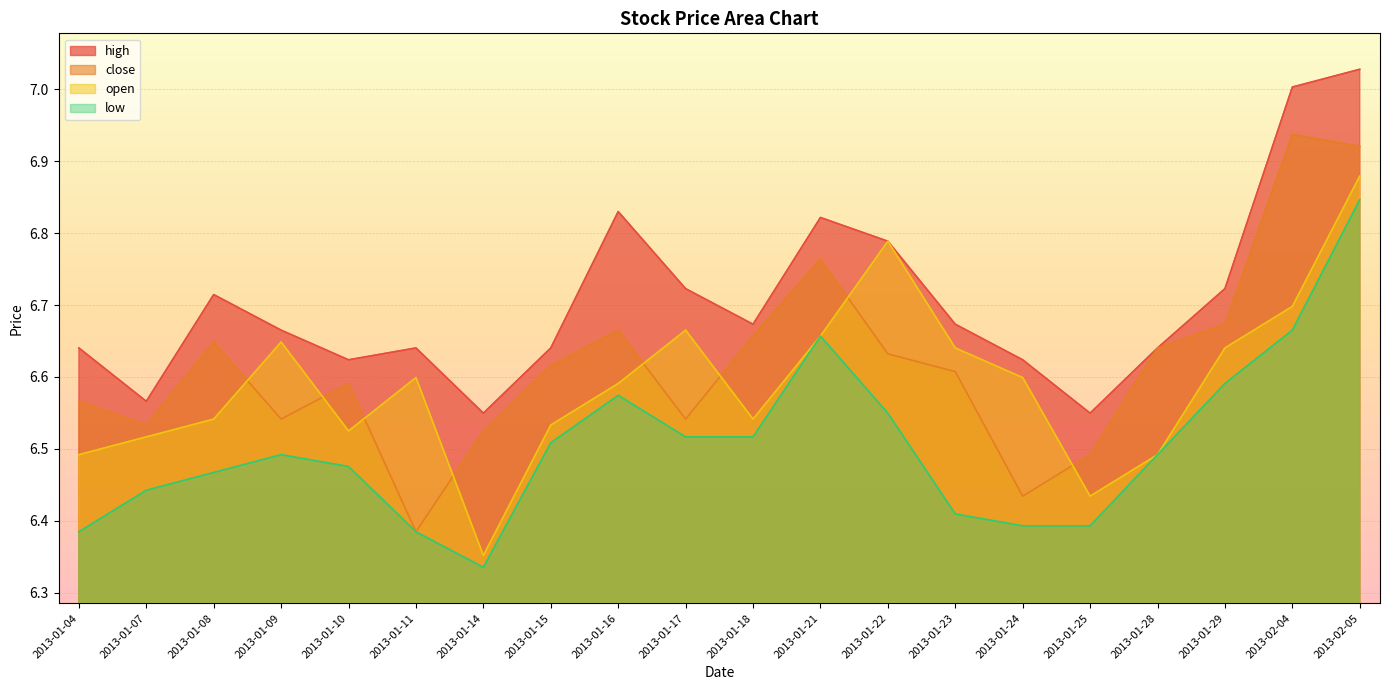

What is the difference between the highest and lowest values at 2013-01-22?

0.2